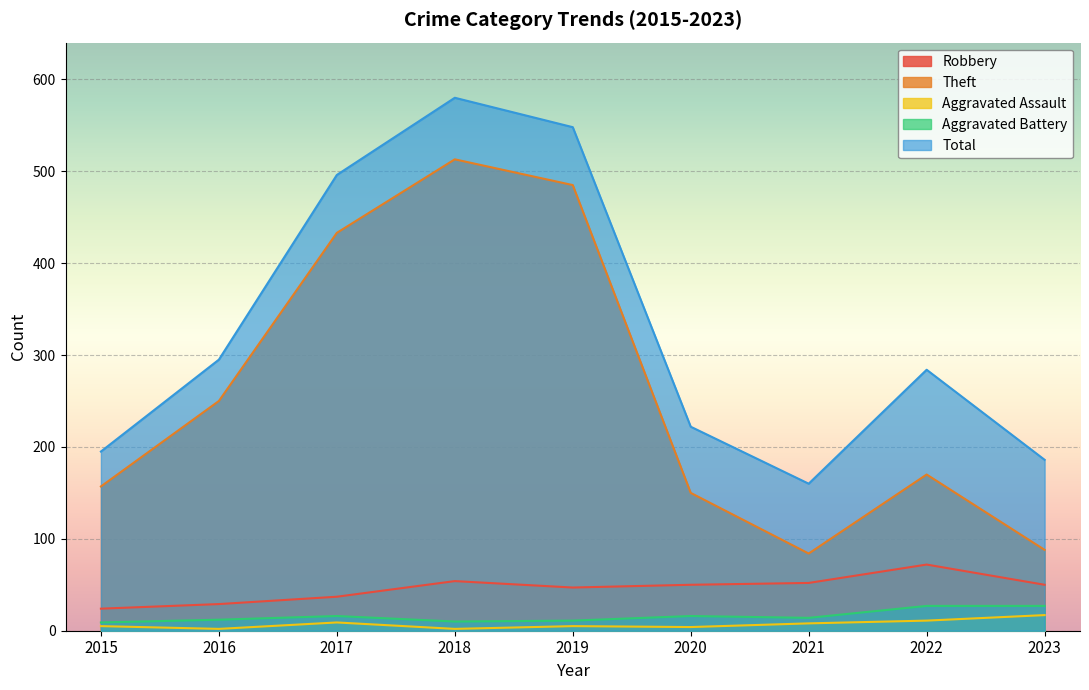

What value does the Aggravated Battery series have at 2023?

27